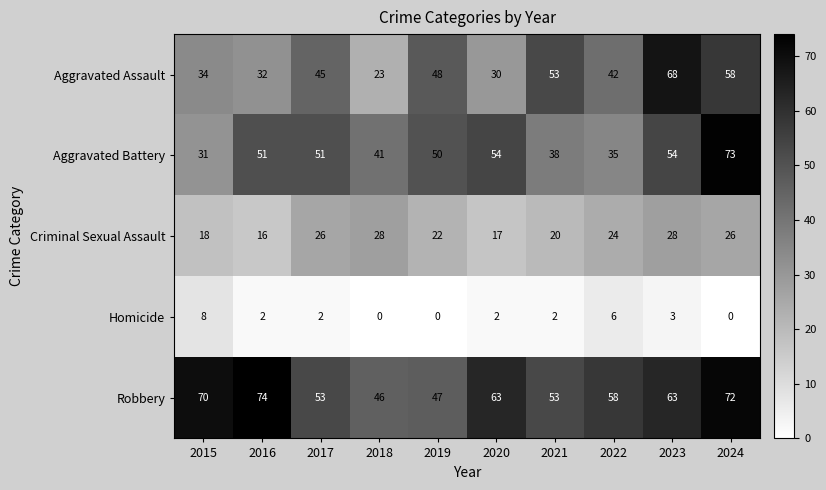

What is the difference between the highest and lowest values at 2016?

72